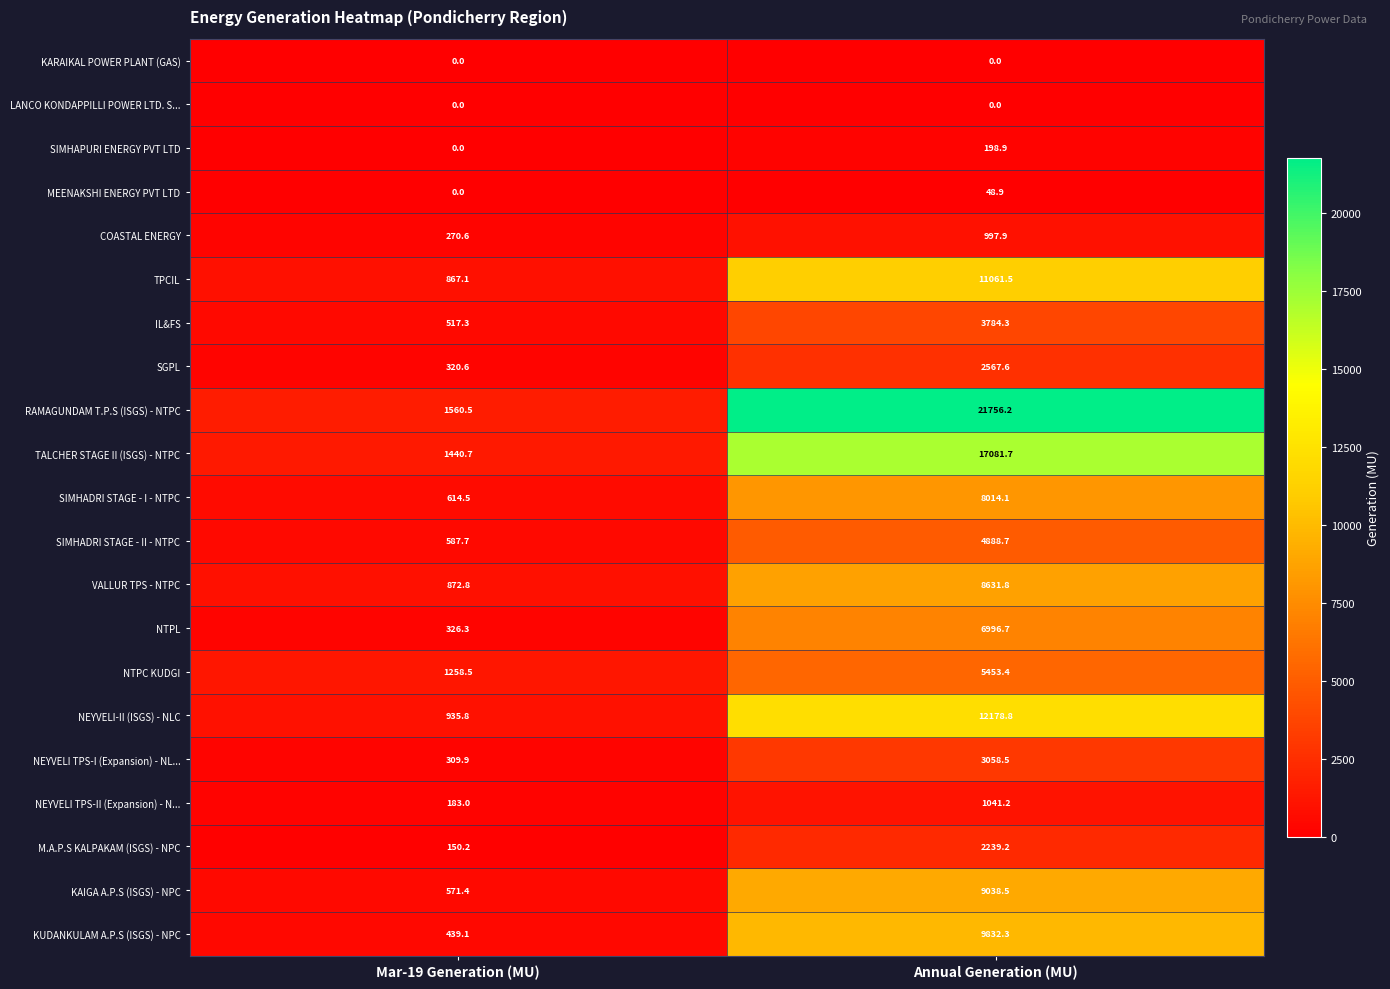

What is the spread (max minus min) of values at Mar-19 Generation (MU)?

1560.5